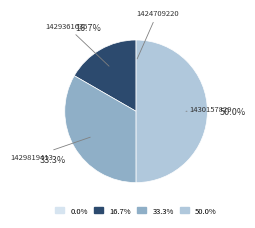

To the nearest percent, what is the difference between the largest and smallest slice percentages?

50%